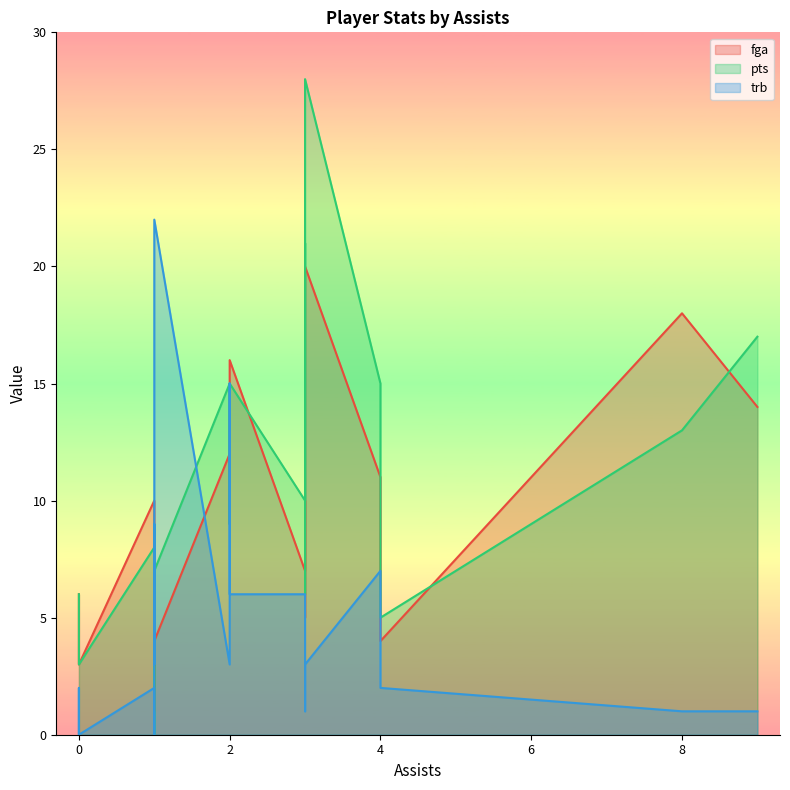

Reading left to right, list all the values displayed in this chart.

fga: 1=4	9=14	2=16	1=3	0=6	3=20	3=5	1=10	1=1	2=12	3=10	4=11	8=18	2=9	3=7	0=4	4=4	1=6	0=3
pts: 1=7	9=17	2=15	1=3	0=6	3=28	3=6	1=8	1=0	2=15	3=21	4=15	8=13	2=9	3=10	0=4	4=5	1=3	0=3
trb: 1=22	9=1	2=6	1=9	0=0	3=3	3=1	1=2	1=0	2=3	3=5	4=7	8=1	2=15	3=6	0=2	4=2	1=3	0=0